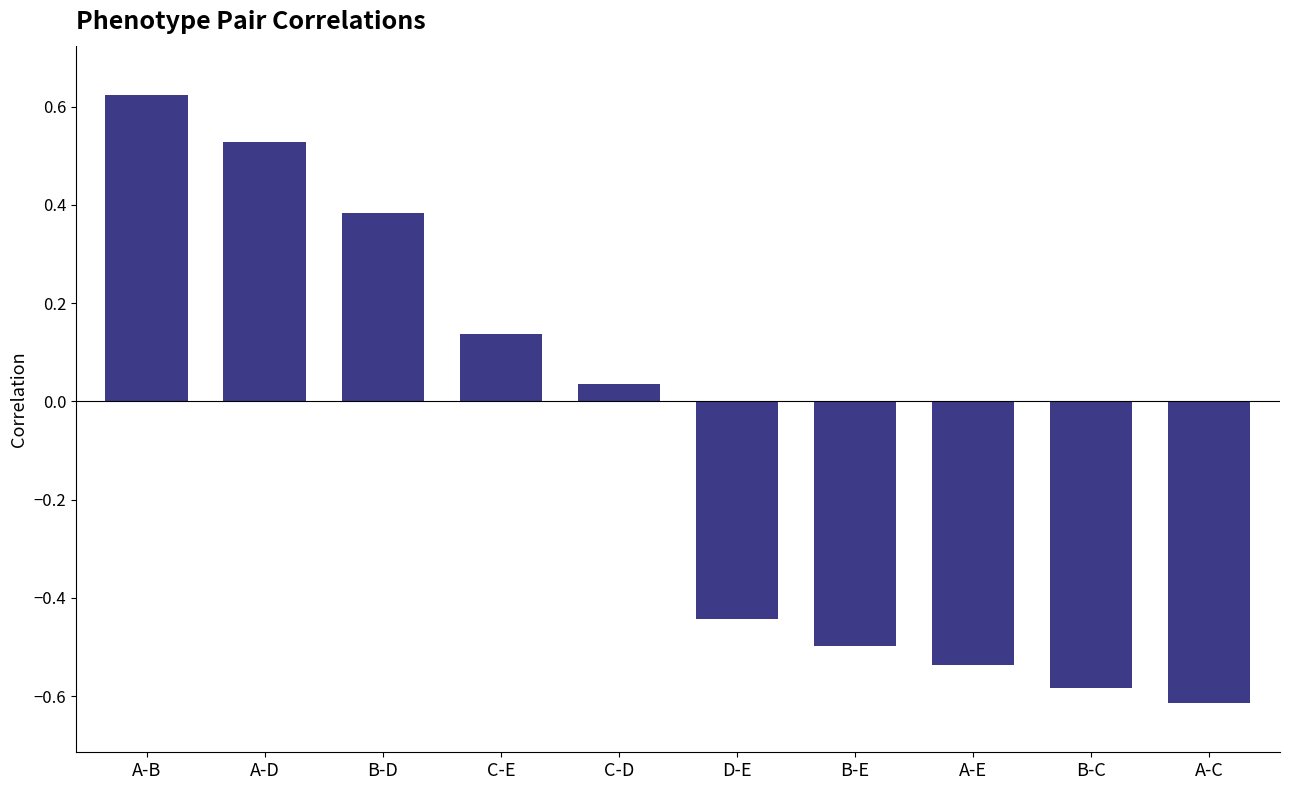

True or false: the data shows -0.6 at B-C.

True